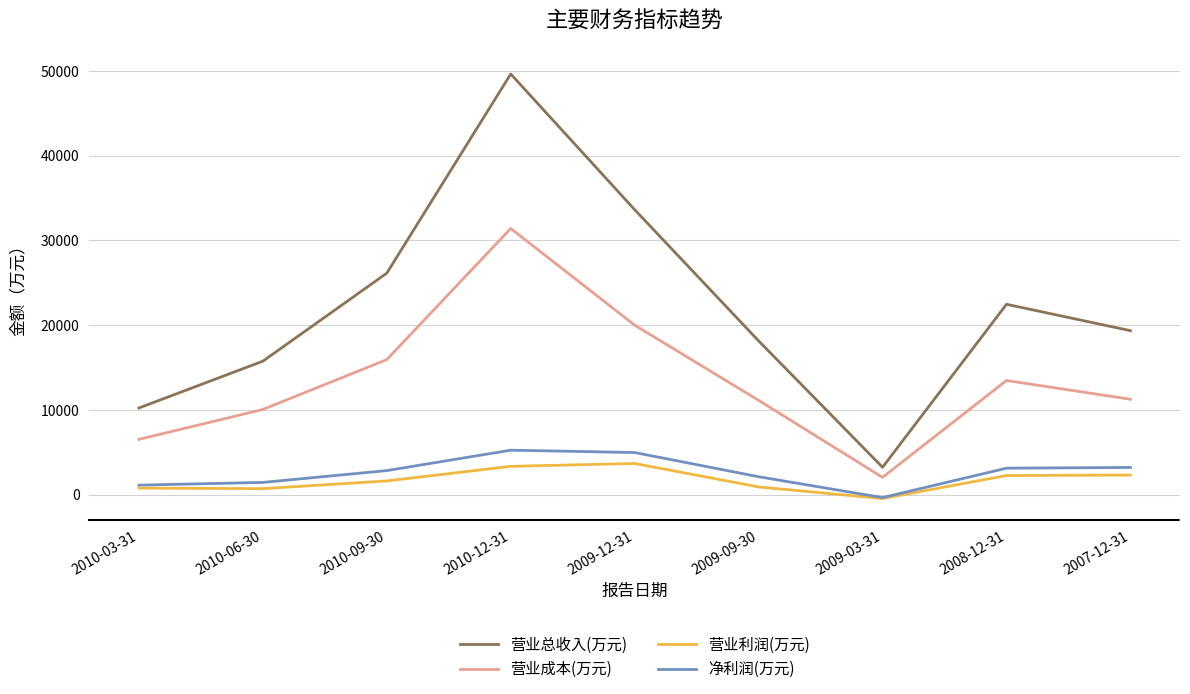

True or false: 净利润(万元) and 营业总收入(万元) cross at least once.

False